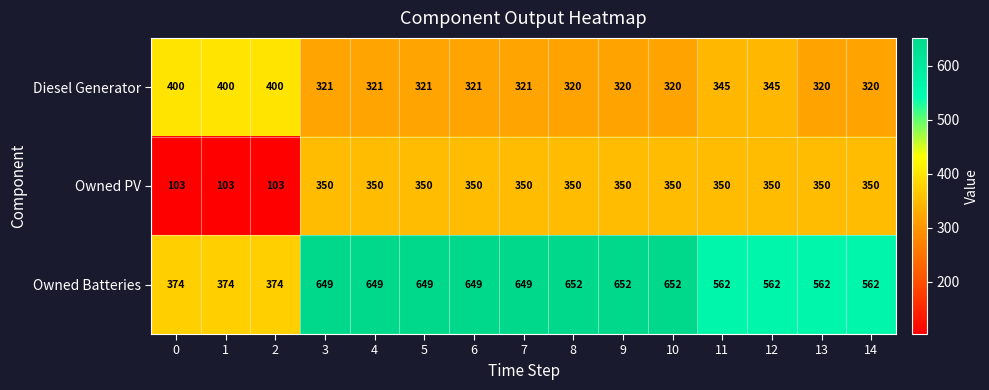

What is the sum of all Diesel Generator values?

5095